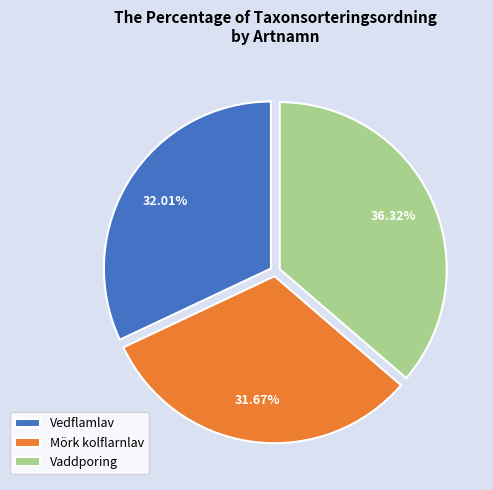

Is it true that Vaddporing is 36% of the pie?

True